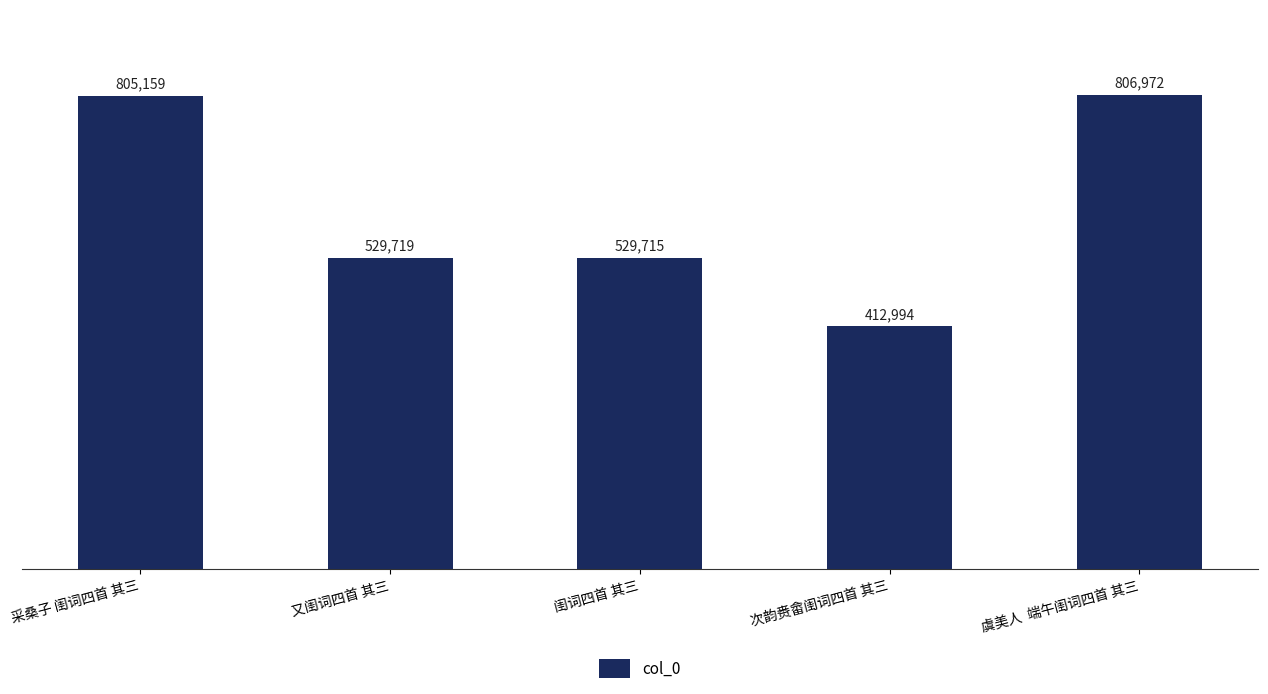

Reading right to left, transcribe all the data shown in this chart.

806972	412994	529715	529719	805159